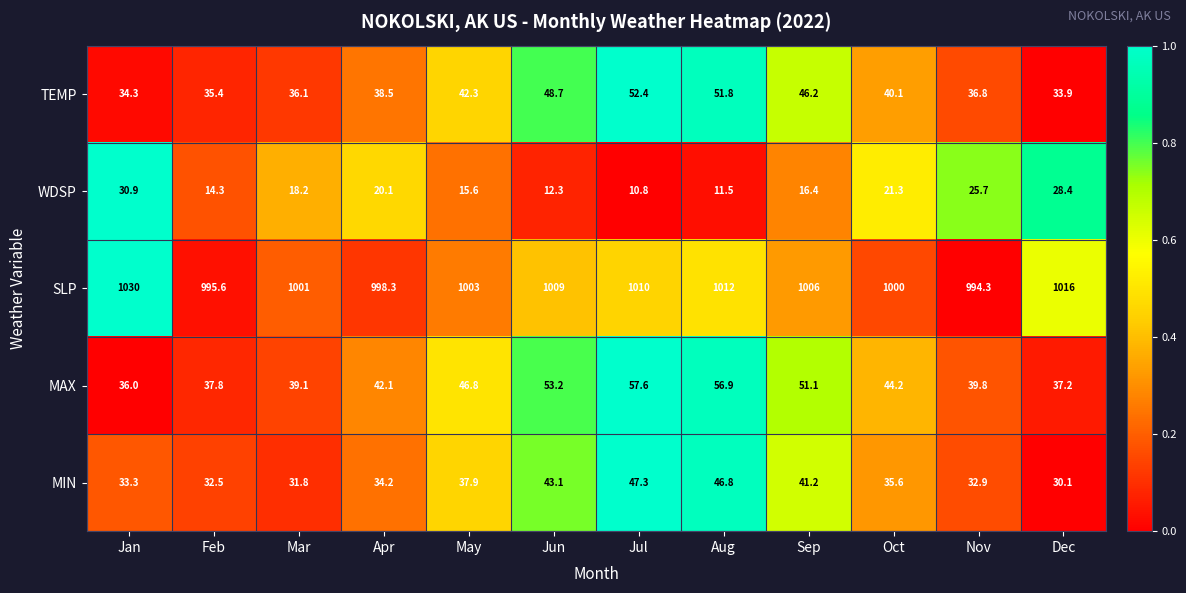

What is the maximum value shown in the chart?

1030.0